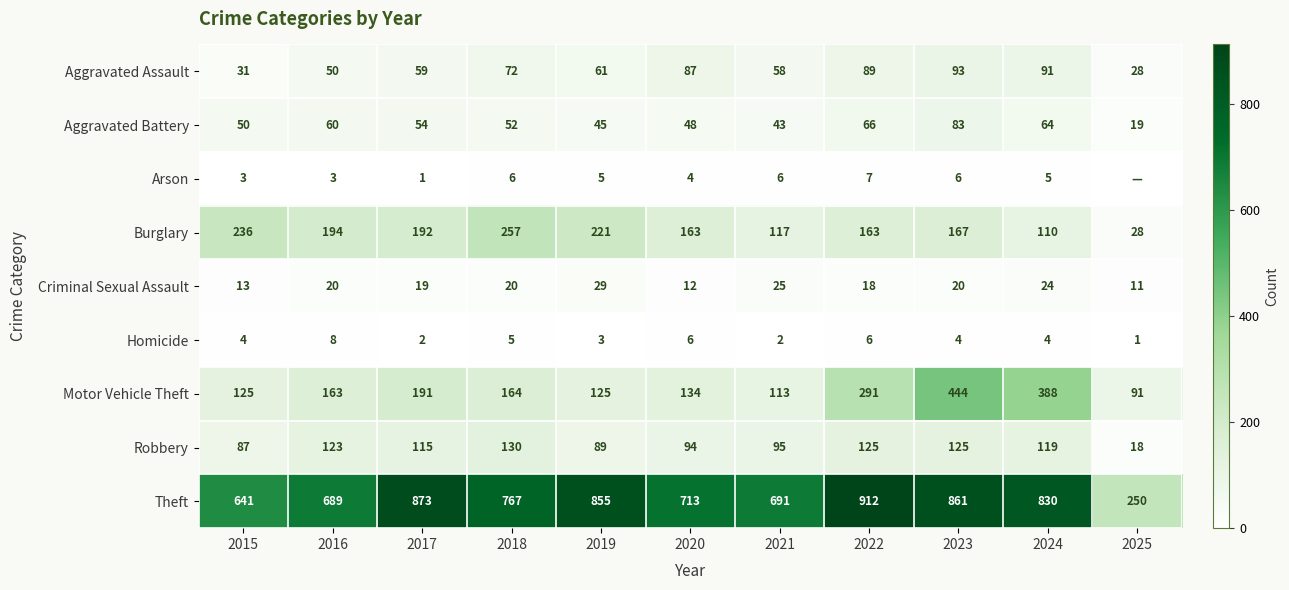

What is the difference between the highest and lowest values at 2019?

852